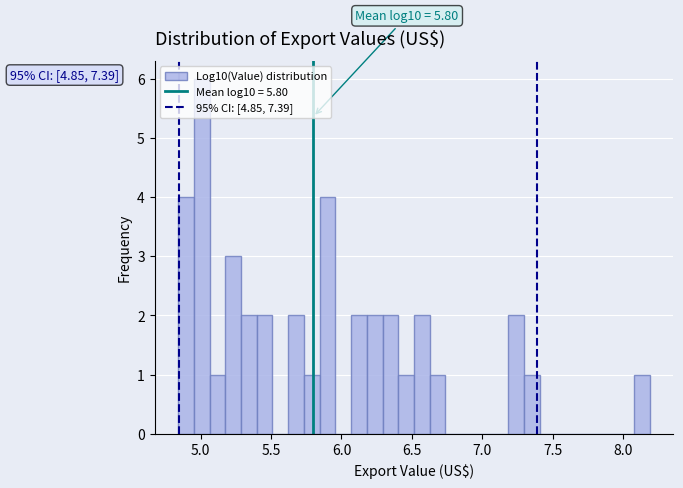

Read against the x-axis, roughly where is the centre of the tallest bar?

5.00